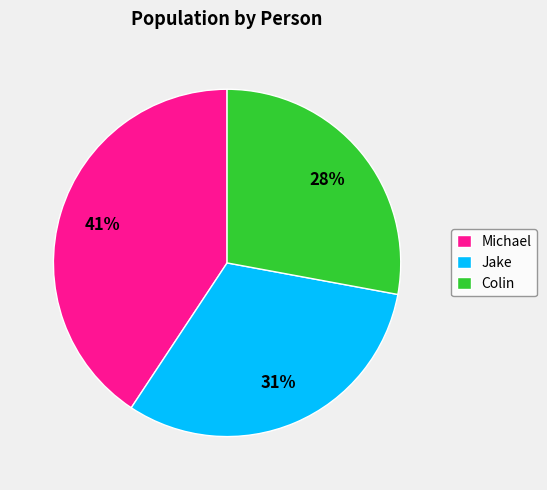

Rank the categories by value from lowest to highest.

Colin, Jake, Michael